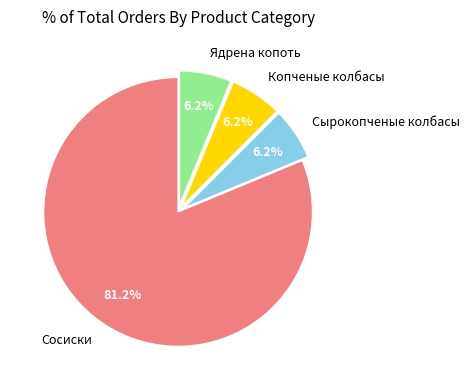

Which category has the biggest portion of the pie?

Сосиски